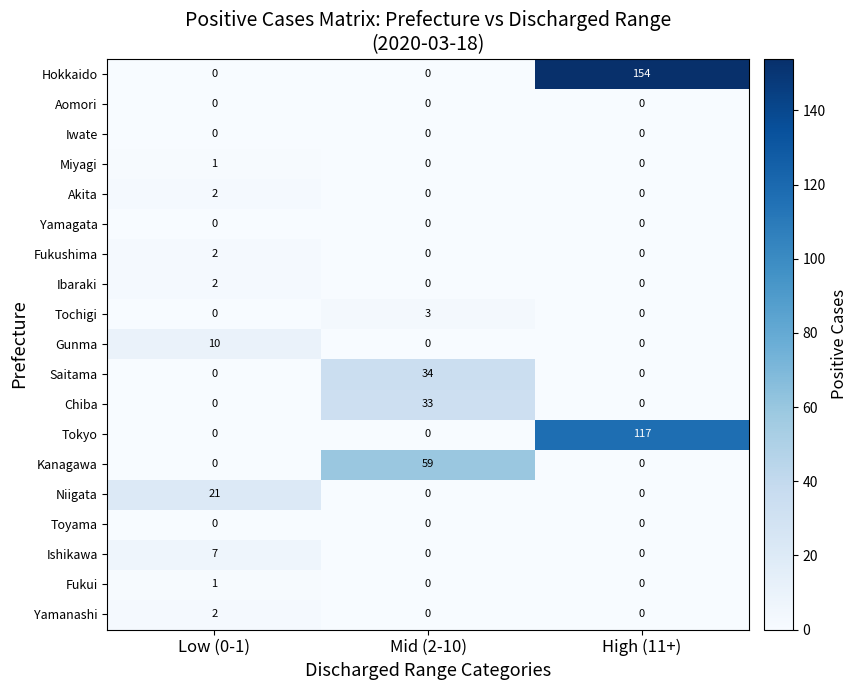

What is the difference between the maximum and second lowest values in the Chiba series?

33